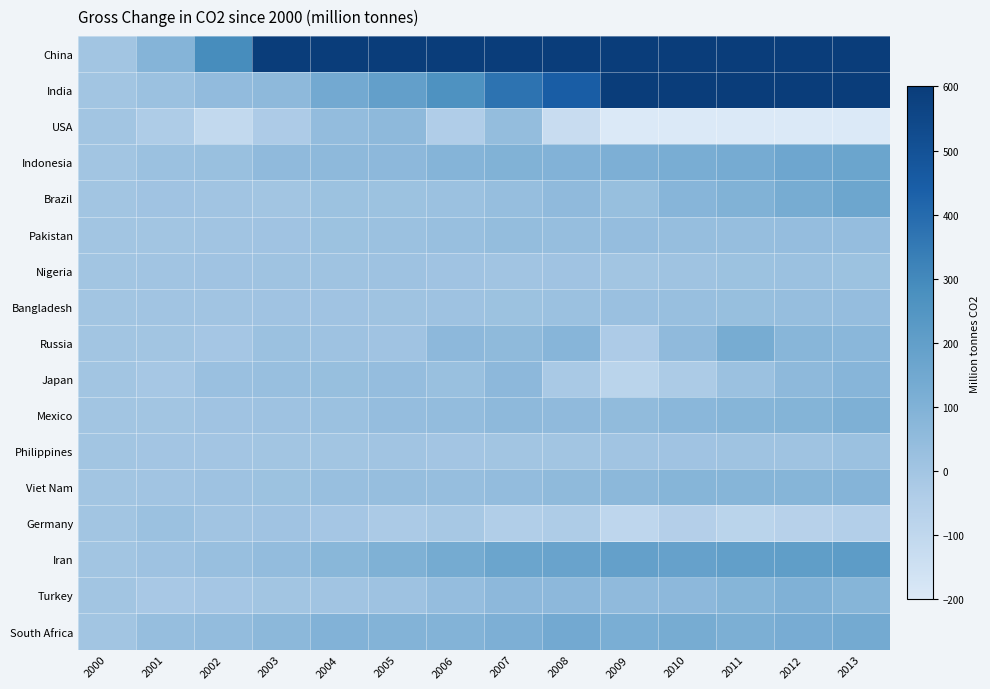

Reading left to right, extract all data points from this chart.

China: 2000=0.0	2001=85.3	2002=288.5	2003=857.3	2004=1528.5	2005=2100.4	2006=2621.7	2007=3016.2	2008=3078.6	2009=3358.9	2010=3835.9	2011=5160.7	2012=5259.9	2013=5717.8
India: 2000=0.0	2001=18.9	2002=48.2	2003=62.3	2004=141.7	2005=194.4	2006=265.1	2007=374.0	2008=449.9	2009=620.7	2010=704.8	2011=767.9	2012=888.1	2013=976.6
USA: 2000=0.0	2001=-37.5	2002=-106.8	2003=-33.3	2004=45.0	2005=59.6	2006=-41.0	2007=43.2	2008=-131.0	2009=-522.8	2010=-287.2	2011=-423.6	2012=-611.0	2013=-522.9
Indonesia: 2000=0.0	2001=19.4	2002=25.1	2003=53.8	2004=60.2	2005=63.3	2006=84.7	2007=99.7	2008=96.5	2009=112.1	2010=124.9	2011=132.2	2012=158.0	2013=166.3
Brazil: 2000=0.0	2001=6.6	2002=5.8	2003=0.1	2004=17.5	2005=18.2	2006=21.7	2007=37.3	2008=55.6	2009=32.1	2010=78.2	2011=97.2	2012=129.9	2013=160.1
Pakistan: 2000=0.0	2001=1.1	2002=3.4	2003=6.3	2004=18.6	2005=20.8	2006=30.4	2007=41.9	2008=36.1	2009=39.4	2010=35.4	2011=36.7	2012=38.3	2013=38.9
Nigeria: 2000=0.0	2001=5.7	2002=7.3	2003=10.3	2004=10.6	2005=12.6	2006=7.0	2007=3.8	2008=9.0	2009=0.1	2010=12.0	2011=17.0	2012=19.5	2013=17.2
Bangladesh: 2000=0.0	2001=3.9	2002=5.6	2003=6.8	2004=8.8	2005=11.0	2006=14.3	2007=16.4	2008=19.9	2009=23.1	2010=28.9	2011=32.4	2012=36.4	2013=38.6
Russia: 2000=0.0	2001=0.3	2002=-8.6	2003=19.5	2004=13.8	2005=7.4	2006=63.2	2007=59.2	2008=79.3	2009=-33.8	2010=54.7	2011=130.2	2012=76.6	2013=68.9
Japan: 2000=0.0	2001=-12.2	2002=23.3	2003=30.9	2004=32.1	2005=39.5	2006=26.5	2007=64.2	2008=-19.5	2009=-80.2	2010=-30.5	2011=21.3	2012=60.6	2013=78.5
Mexico: 2000=0.0	2001=1.3	2002=8.1	2003=14.4	2004=20.2	2005=37.8	2006=46.6	2007=61.3	2008=54.9	2009=51.9	2010=70.0	2011=84.3	2012=89.7	2013=107.8
Philippines: 2000=0.0	2001=-0.2	2002=-1.3	2003=0.9	2004=2.4	2005=3.4	2006=-2.6	2007=0.9	2008=3.0	2009=3.3	2010=9.0	2011=9.6	2012=12.3	2013=21.5
Viet Nam: 2000=0.0	2001=4.6	2002=12.9	2003=16.1	2004=29.2	2005=34.9	2006=37.2	2007=45.6	2008=56.7	2009=67.4	2010=81.9	2011=82.3	2012=83.0	2013=85.8
Germany: 2000=0.0	2001=19.2	2002=5.6	2003=8.4	2004=-7.7	2005=-25.6	2006=-13.1	2007=-45.5	2008=-36.9	2009=-91.9	2010=-53.3	2011=-80.9	2012=-67.5	2013=-52.8
Iran: 2000=0.0	2001=15.1	2002=30.8	2003=45.1	2004=73.6	2005=105.5	2006=137.0	2007=167.8	2008=175.0	2009=192.0	2010=186.3	2011=196.9	2012=204.2	2013=213.8
Turkey: 2000=0.0	2001=-18.7	2002=-8.6	2003=1.6	2004=5.8	2005=14.9	2006=38.3	2007=64.2	2008=63.6	2009=55.4	2010=64.1	2011=83.5	2012=101.4	2013=82.6
South Africa: 2000=0.0	2001=36.0	2002=46.3	2003=67.7	2004=94.9	2005=91.8	2006=93.5	2007=110.9	2008=142.7	2009=118.9	2010=128.4	2011=114.2	2012=127.3	2013=139.9